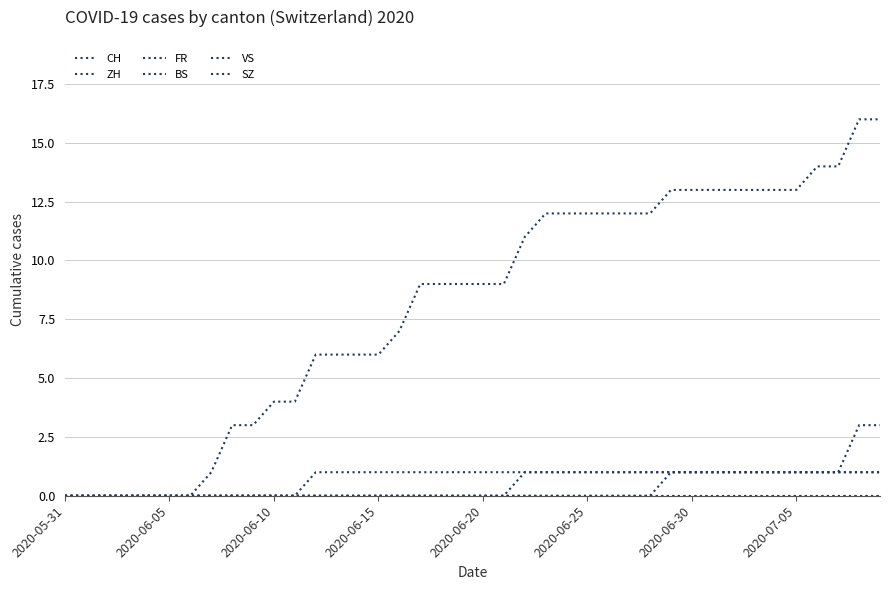

Is this an area chart (filled region under the line)?

No